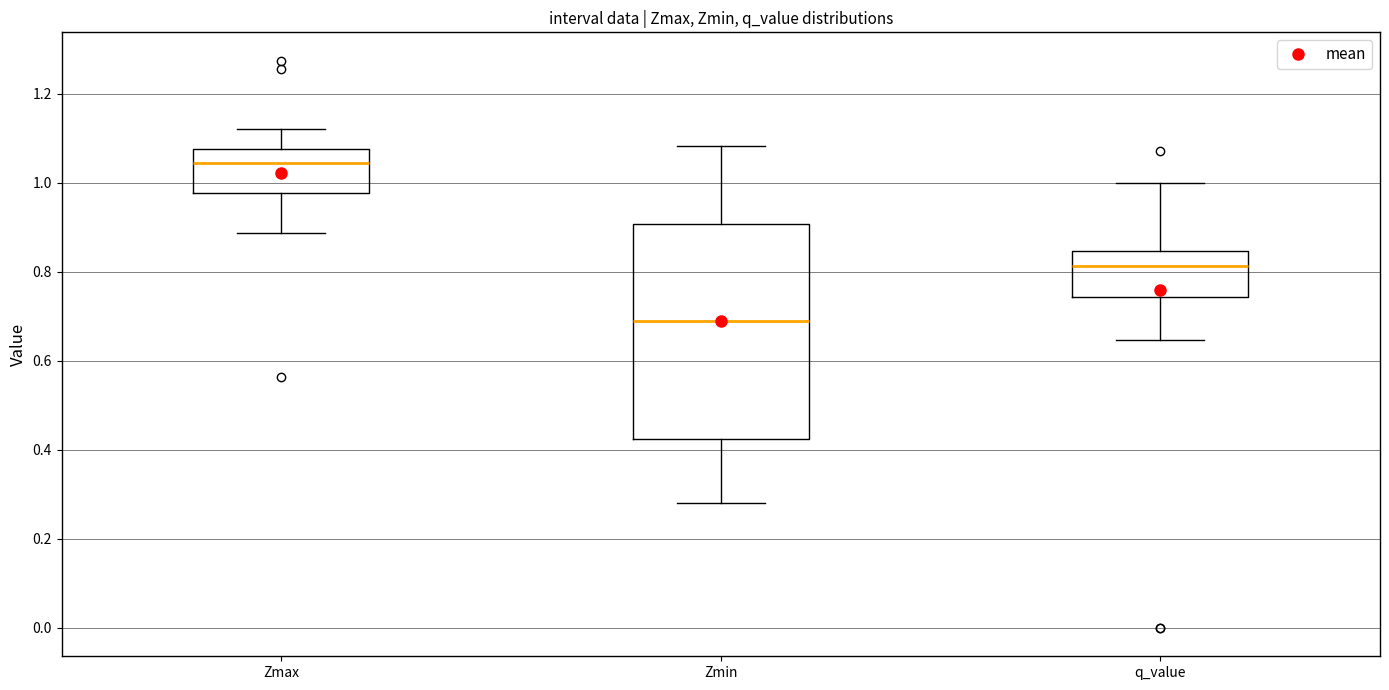

Comparing the boxes themselves (not the whiskers), which one is the tallest?

Zmin